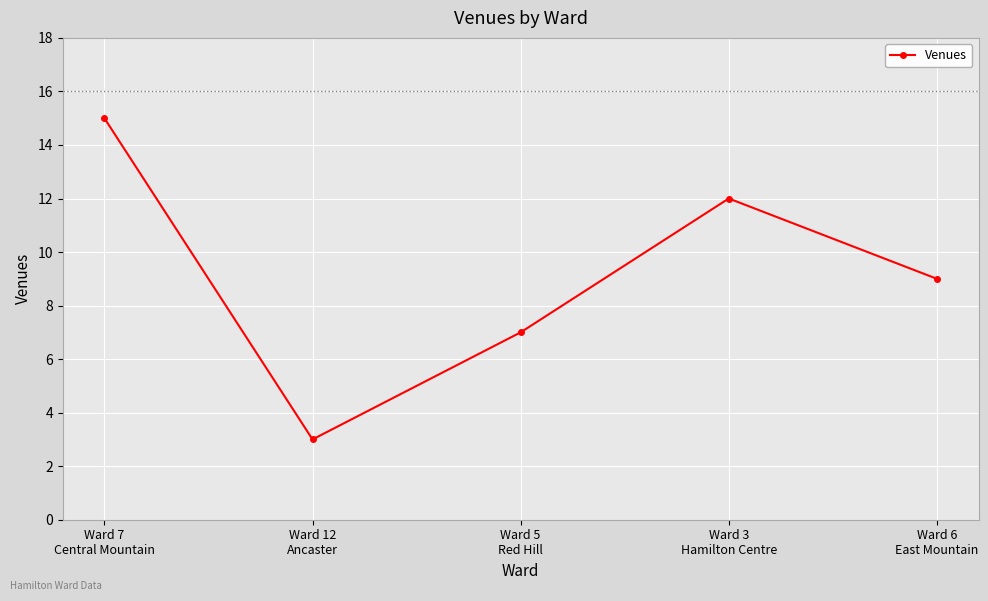

What is the maximum value shown in the chart?

15